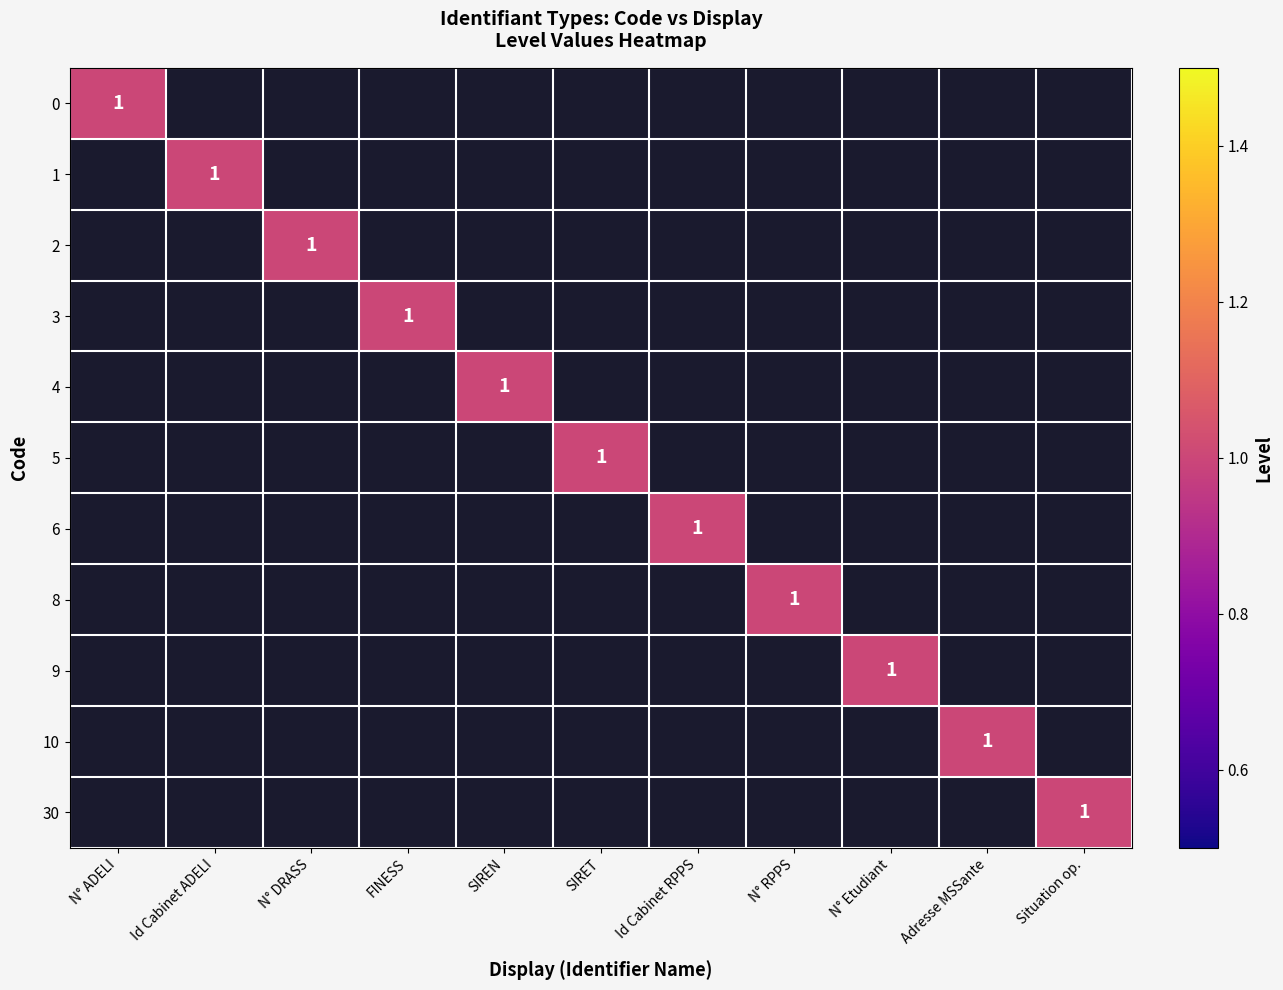

What is the maximum value shown in the chart?

1